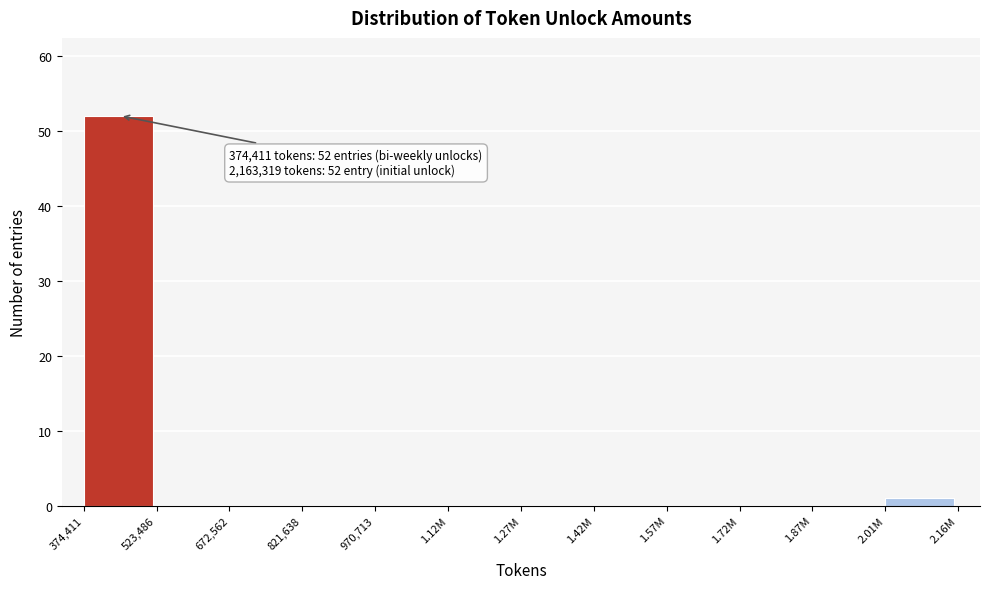

Reading left to right, what are all the values shown in this chart?

374,411=52	523,486=0	672,562=0	821,638=0	970,713=0	1.12M=0	1.27M=0	1.42M=0	1.57M=0	1.72M=0	1.87M=0	2.01M=1